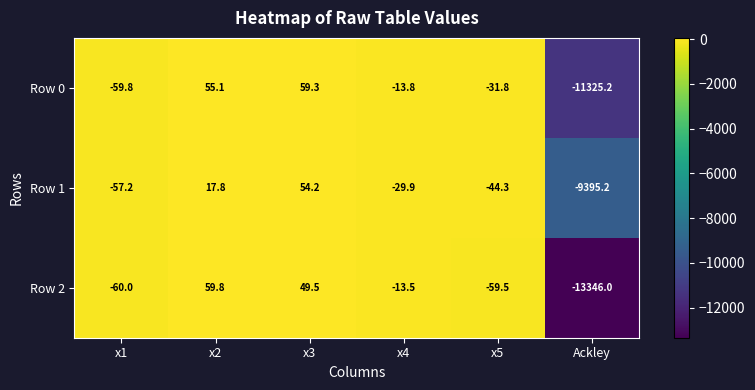

How many data points does each series have?

6